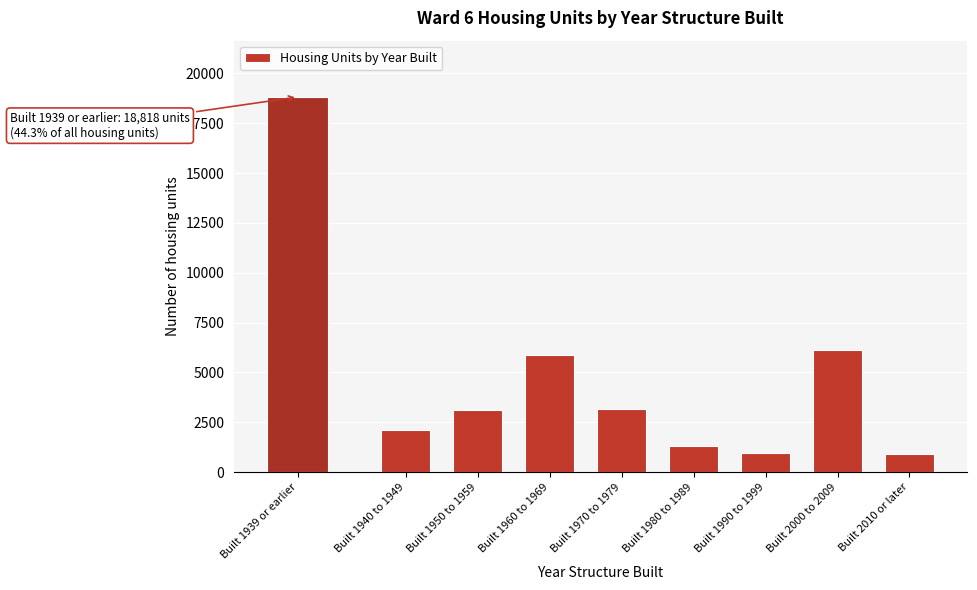

At which category does the chart reach its peak across all series?

Built 1939 or earlier